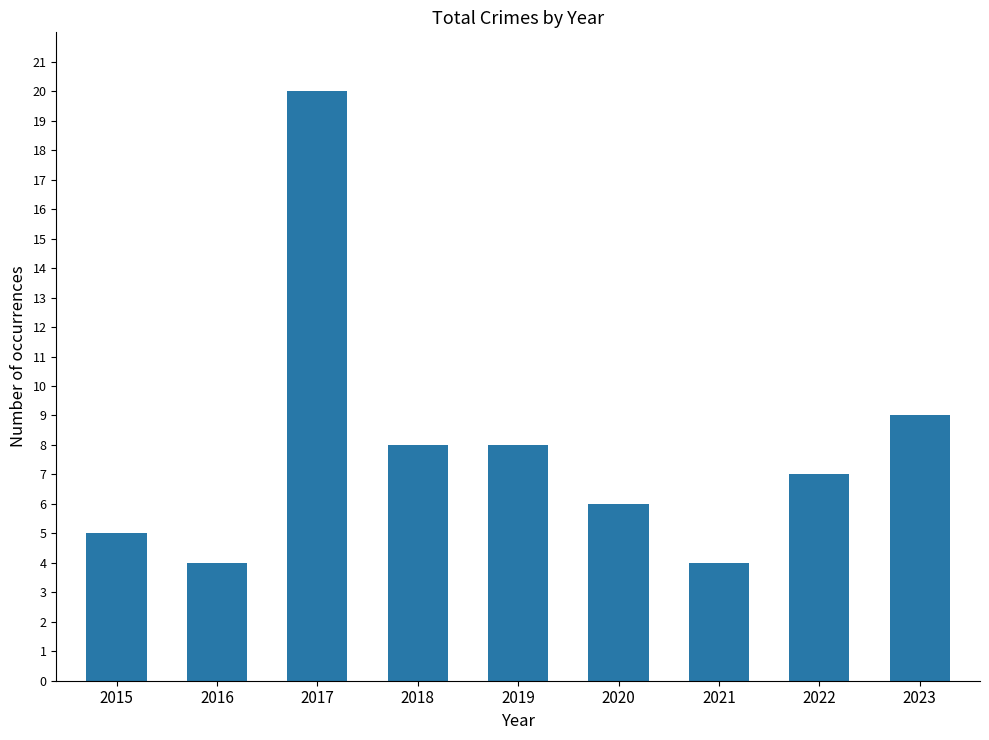

How many bars are there in total?

9